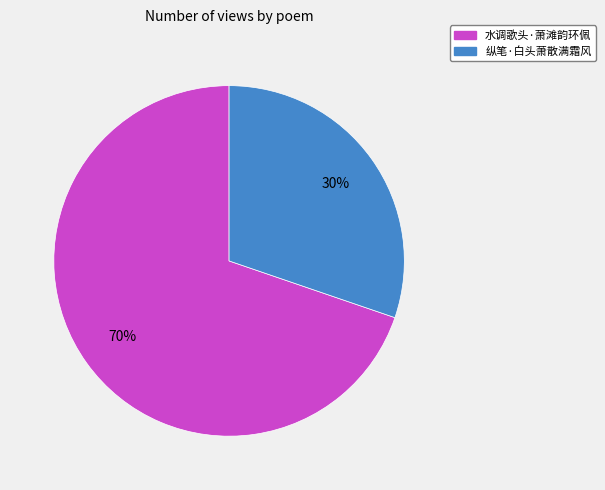

To the nearest percent, what portion does 水调歌头·萧滩韵环佩 represent?

70%